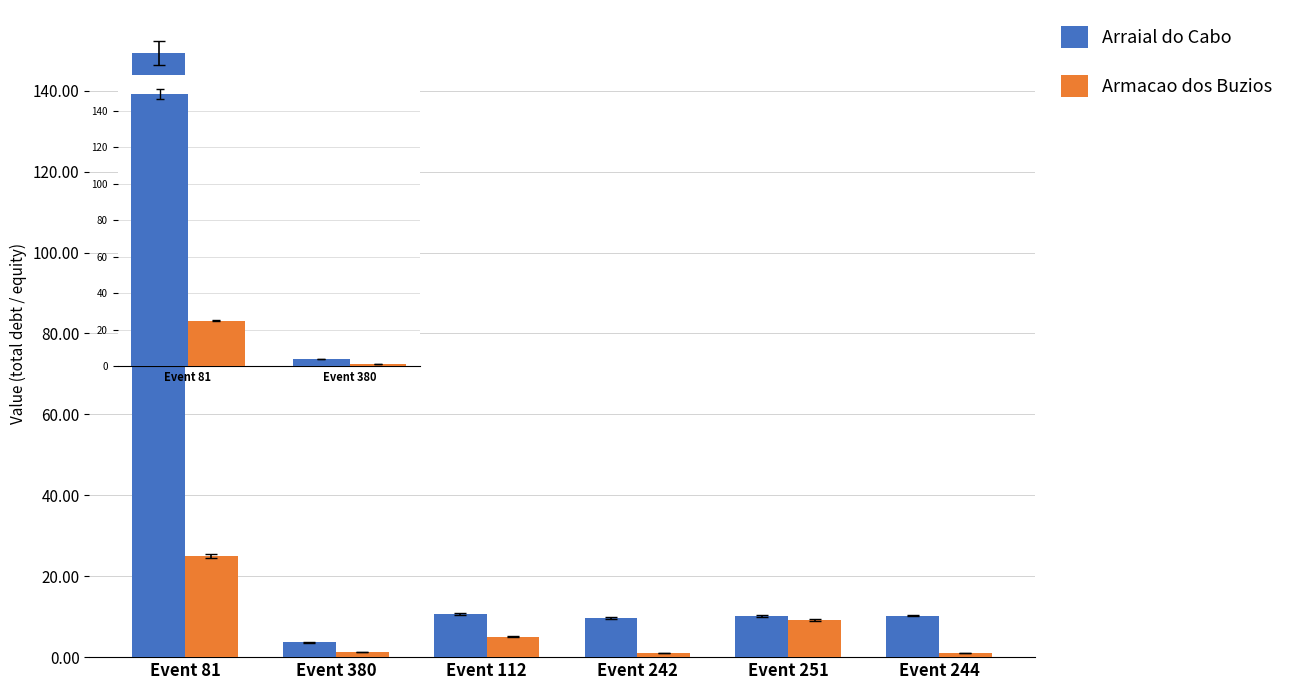

Does the chart contain stacked bars?

No